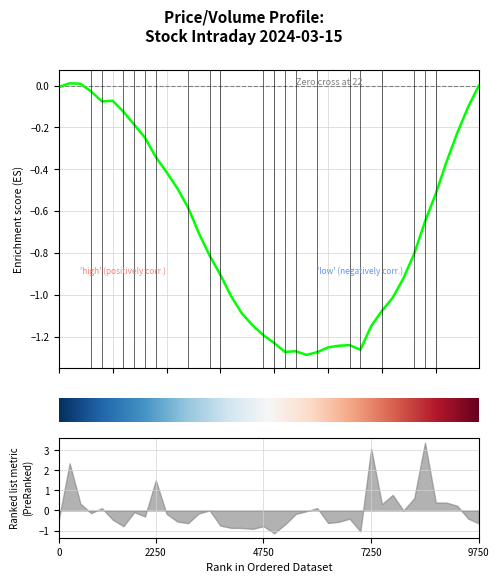

Reading right to left, extract all data points from this chart.

-0.0	-0.1	-0.2	-0.4	-0.5	-0.6	-0.8	-0.9	-1.0	-1.1	-1.1	-1.3	-1.2	-1.2	-1.3	-1.3	-1.3	-1.3	-1.3	-1.2	-1.2	-1.1	-1.1	-1.0	-0.9	-0.8	-0.7	-0.6	-0.5	-0.4	-0.3	-0.2	-0.2	-0.1	-0.1	-0.1	-0.0	0.0	0.0	-0.0